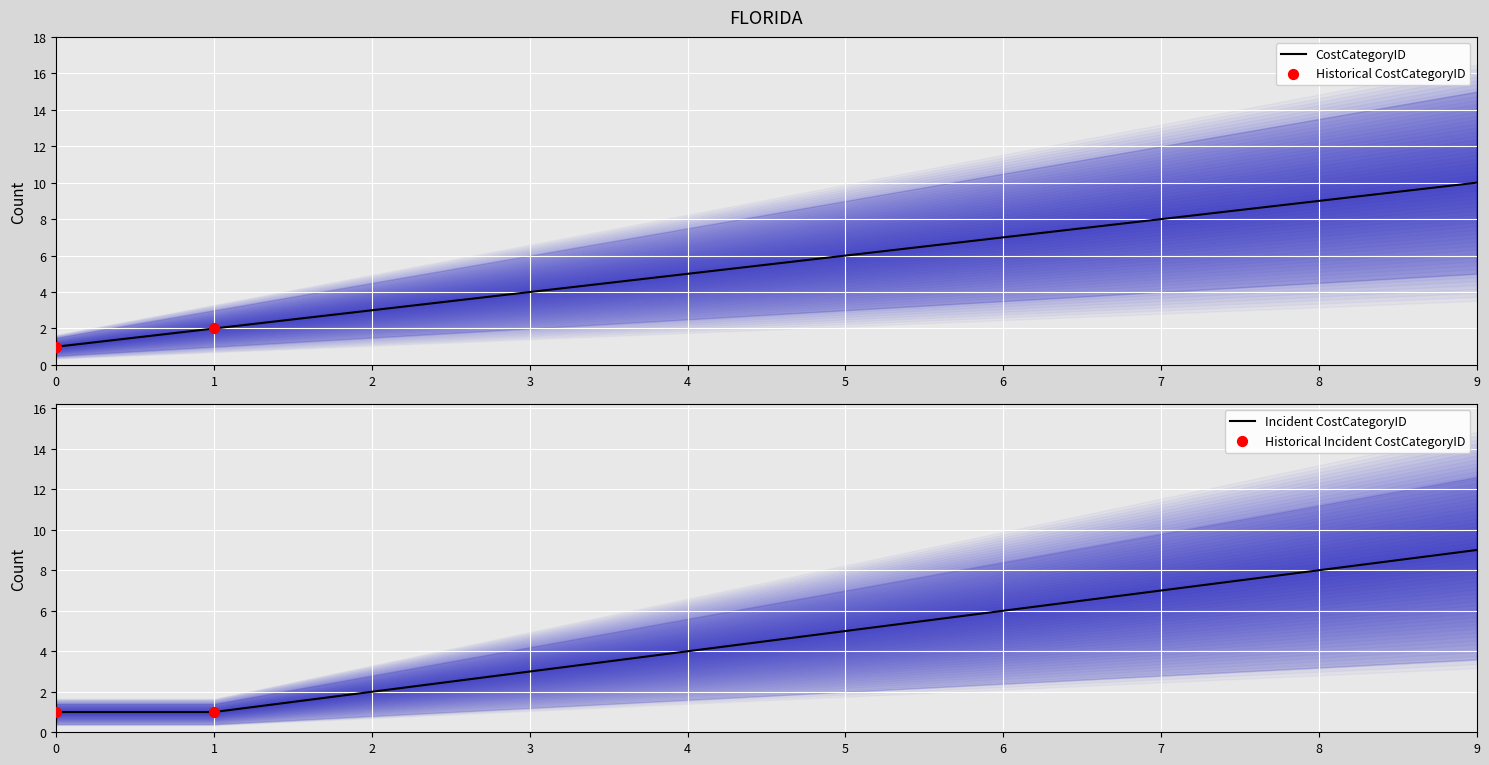

Which has a higher value, 9 or 8?

9